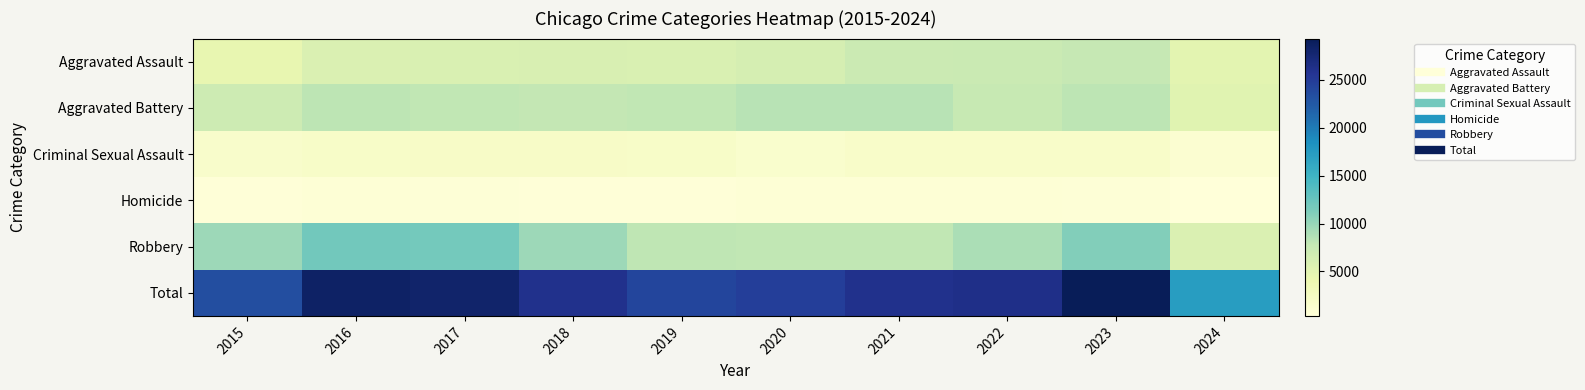

What is the spread (max minus min) of values at 2024?

16954